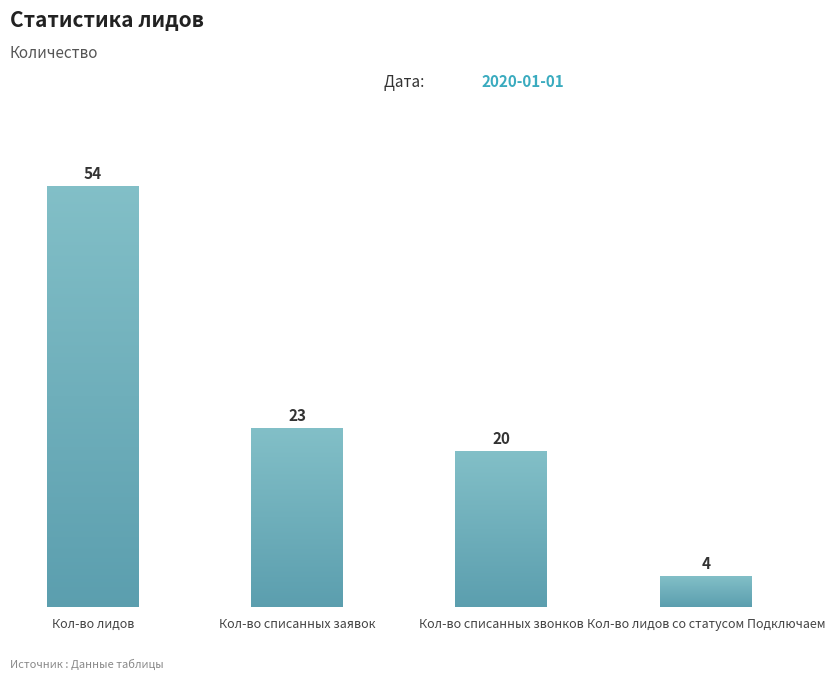

The value at Кол-во лидов is 54. True or false?

True